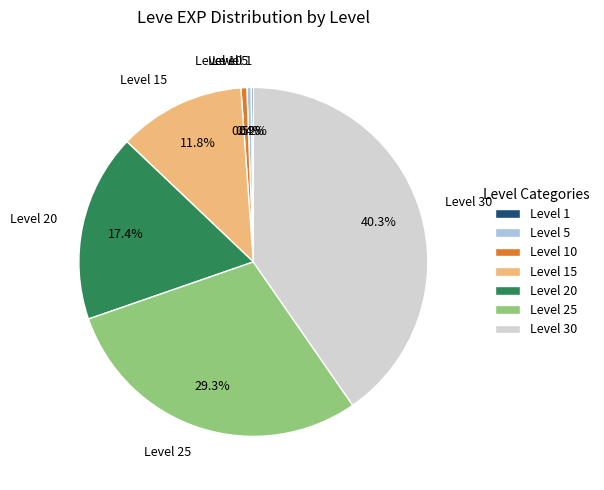

To the nearest percent, what portion does Level 20 represent?

17%